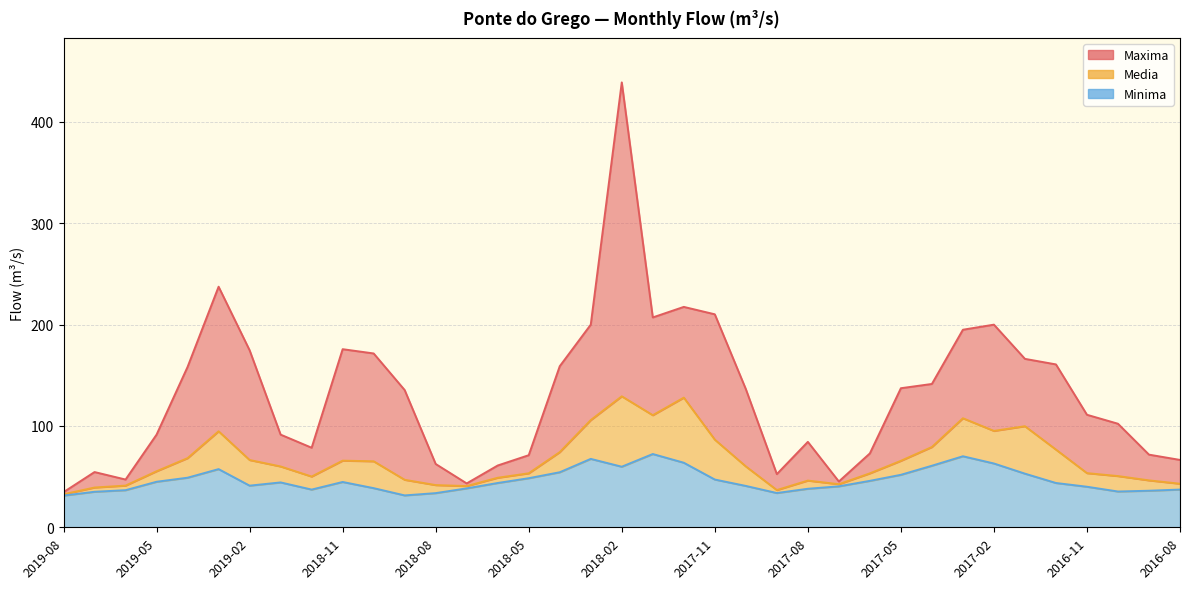

Reading right to left, extract all data points from this chart.

Maxima: 2016-08=66.4	2016-09=71.7	2016-10=102.1	2016-11=111.0	2016-12=160.7	2017-01=166.1	2017-02=199.9	2017-03=194.8	2017-04=141.4	2017-05=137.2	2017-06=72.9	2017-07=45.2	2017-08=84.3	2017-09=52.4	2017-10=136.3	2017-11=210.1	2017-12=217.4	2018-01=207.0	2018-02=438.8	2018-03=199.9	2018-04=158.8	2018-05=71.1	2018-06=61.0	2018-07=43.3	2018-08=62.4	2018-09=135.3	2018-10=171.5	2018-11=175.7	2018-12=78.5	2019-01=91.4	2019-02=174.6	2019-03=237.3	2019-04=158.2	2019-05=91.4	2019-06=47.1	2019-07=54.5	2019-08=34.6
Media: 2016-08=43.0	2016-09=46.3	2016-10=50.5	2016-11=53.4	2016-12=76.6	2017-01=99.7	2017-02=95.1	2017-03=107.5	2017-04=79.2	2017-05=65.6	2017-06=53.2	2017-07=42.5	2017-08=46.1	2017-09=36.7	2017-10=60.0	2017-11=86.4	2017-12=127.9	2018-01=110.5	2018-02=129.2	2018-03=105.7	2018-04=74.1	2018-05=53.3	2018-06=48.9	2018-07=40.7	2018-08=41.6	2018-09=46.8	2018-10=65.1	2018-11=65.7	2018-12=50.1	2019-01=60.0	2019-02=66.4	2019-03=94.7	2019-04=68.2	2019-05=55.3	2019-06=41.1	2019-07=39.2	2019-08=32.6
Minima: 2016-08=37.2	2016-09=36.1	2016-10=35.3	2016-11=40.0	2016-12=43.7	2017-01=52.9	2017-02=62.9	2017-03=70.1	2017-04=60.7	2017-05=51.8	2017-06=45.8	2017-07=40.4	2017-08=38.0	2017-09=33.8	2017-10=40.8	2017-11=47.1	2017-12=63.7	2018-01=72.3	2018-02=59.7	2018-03=67.5	2018-04=54.3	2018-05=48.4	2018-06=43.7	2018-07=38.4	2018-08=33.7	2018-09=31.4	2018-10=38.6	2018-11=44.7	2018-12=37.2	2019-01=44.3	2019-02=41.1	2019-03=57.4	2019-04=48.9	2019-05=44.9	2019-06=36.6	2019-07=35.0	2019-08=31.3